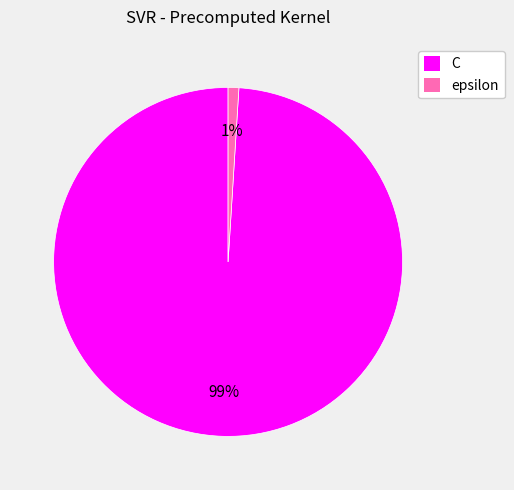

Do C and epsilon together represent more than half of the pie?

Yes